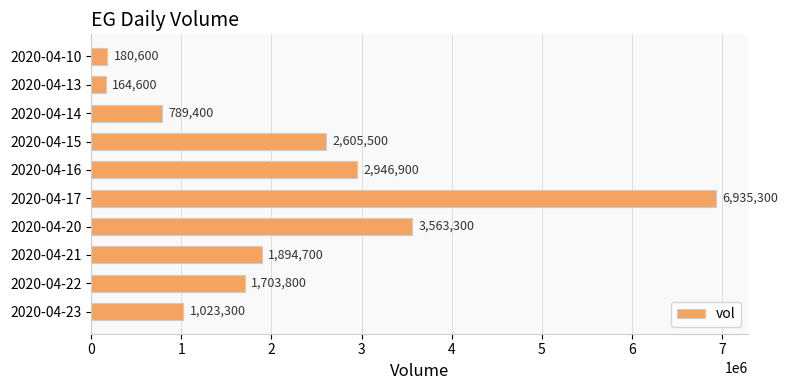

What is the difference between the values at 2020-04-14 and 2020-04-21?

1105300